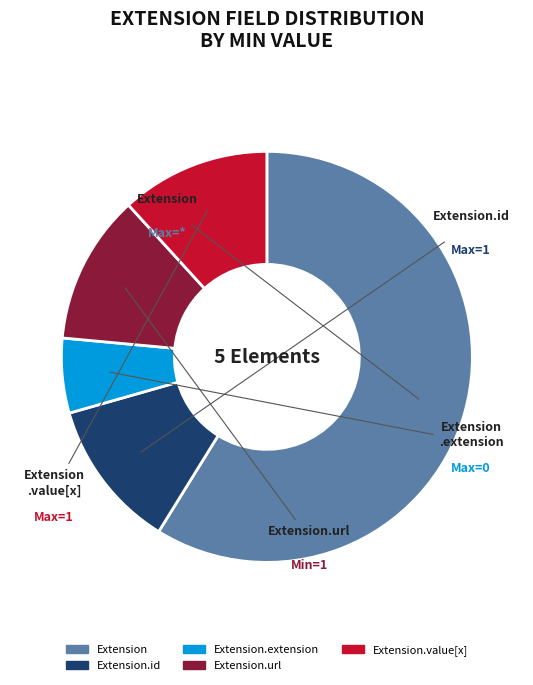

Does any single category account for the majority?

Yes